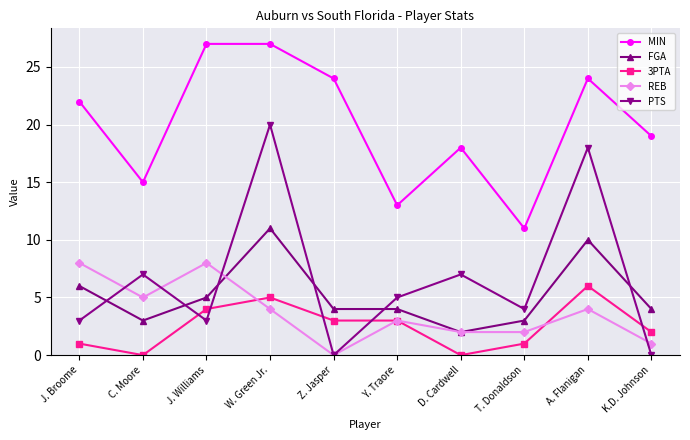

True or false: PTS has a value of 2 at D. Cardwell.

False